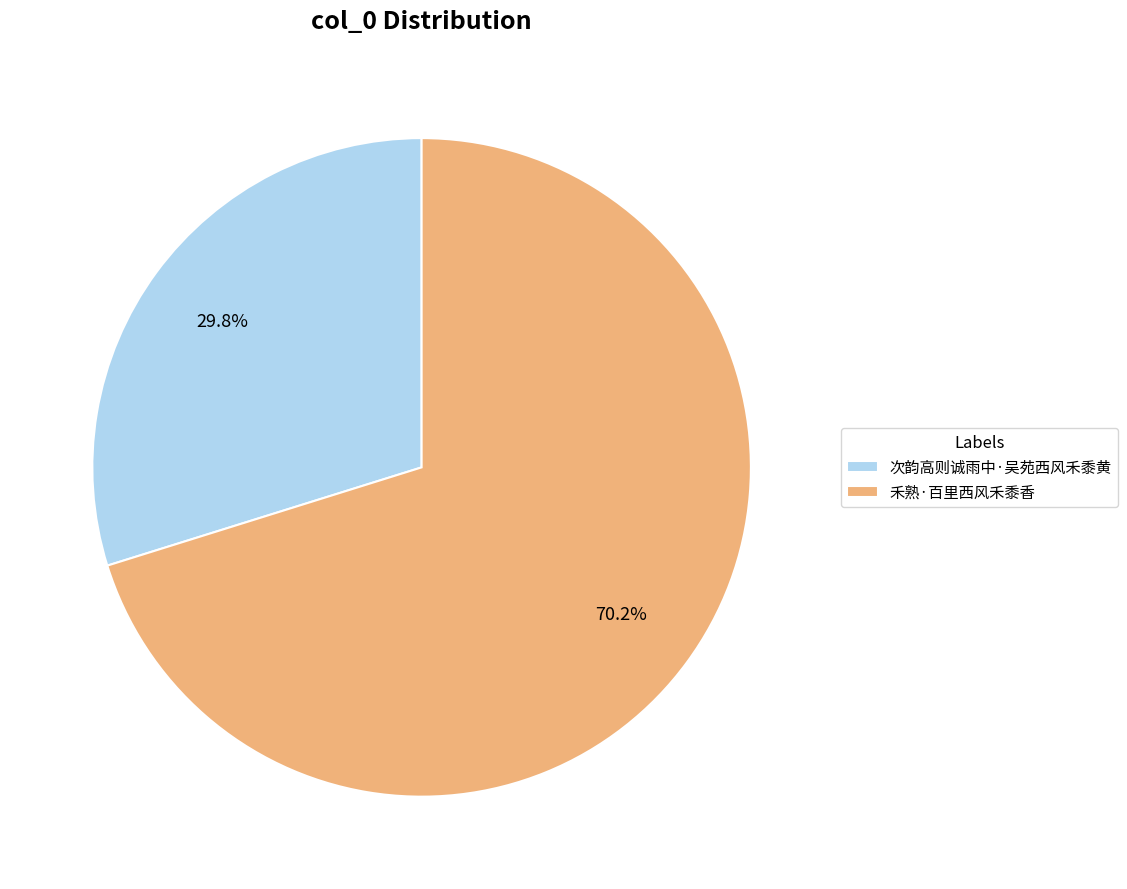

Which category has the biggest portion of the pie?

禾熟·百里西风禾黍香